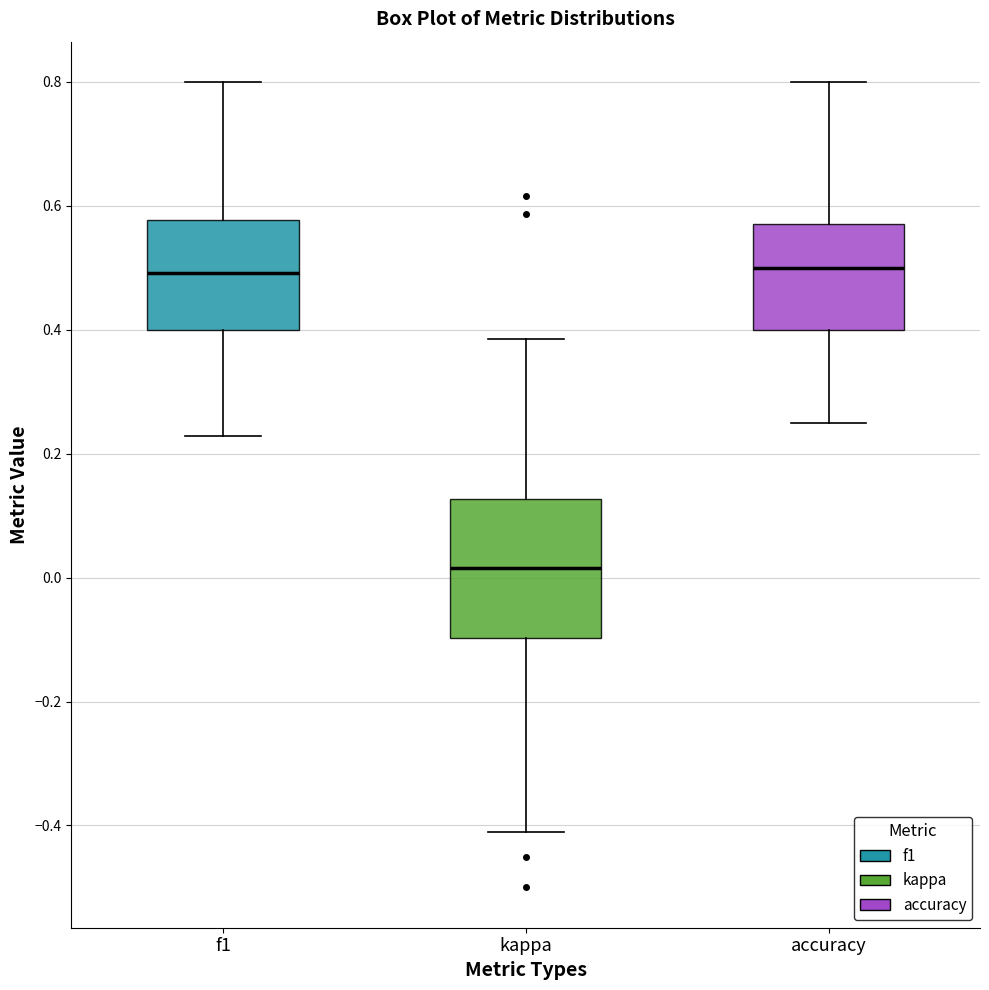

Which box is the tallest, from its lower edge to its upper edge?

kappa